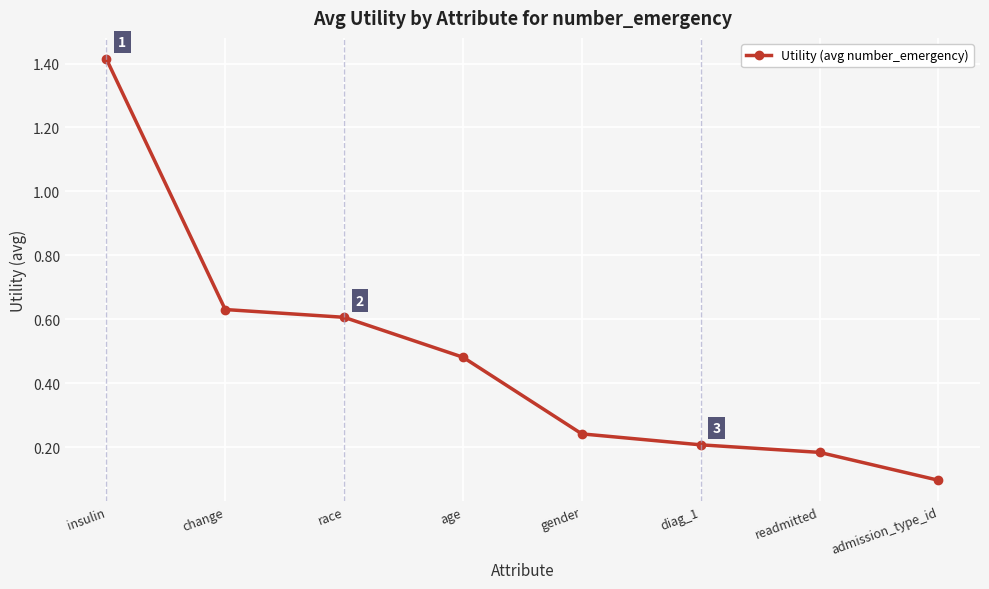

What is the smallest value displayed?

0.1